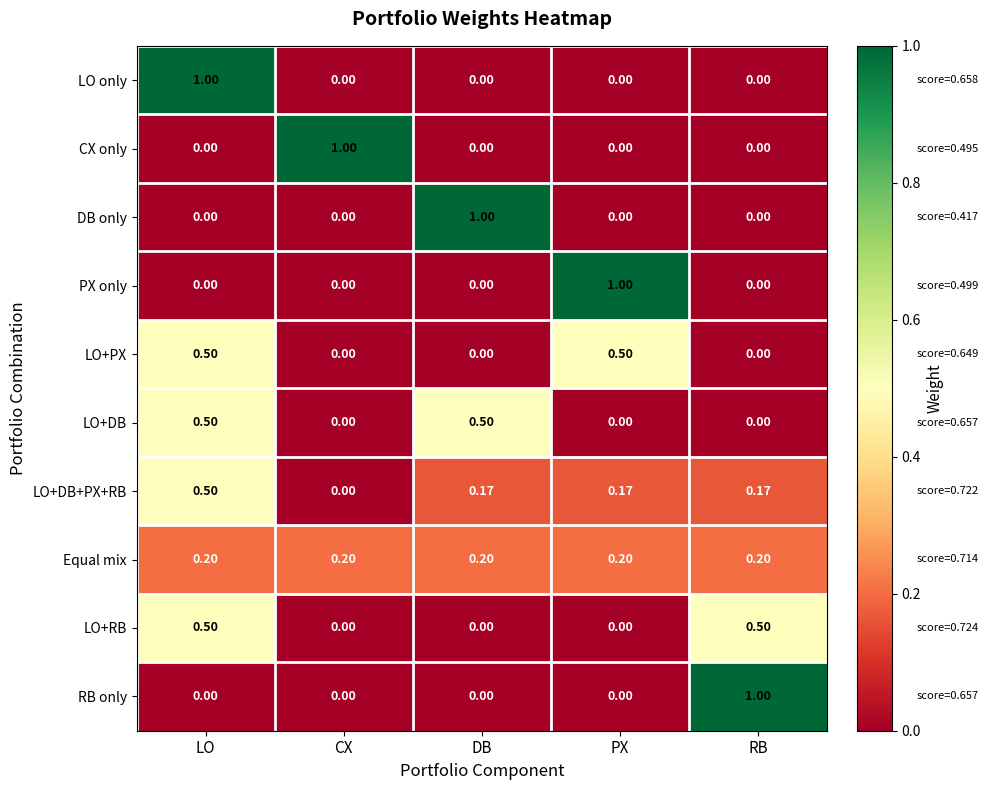

Which series has the largest total across all categories?

LO+DB+PX+RB